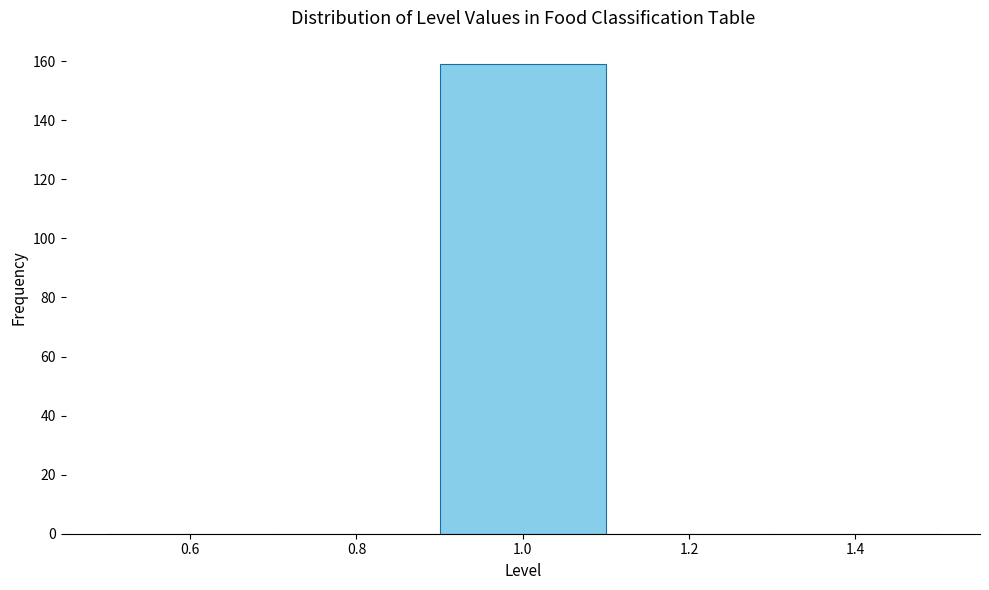

Which range on the x-axis has the tallest bar?

0.9 to 1.1